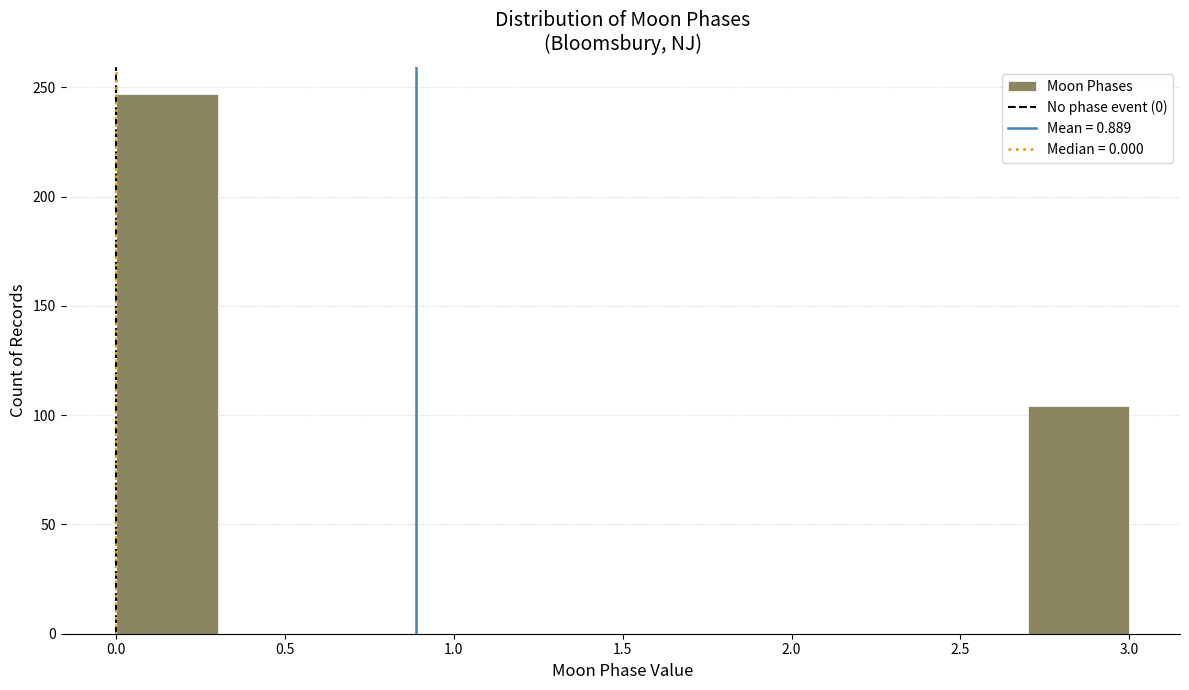

Reading left to right, list every bar in this chart as the range it spans on the x-axis followed by its height. The values are not printed on the chart, so give them approximately, as read against the axis.

0.0 to 0.3: 245
0.3 to 0.6: 0
0.6 to 0.9: 0
0.9 to 1.2: 0
1.2 to 1.5: 0
1.5 to 1.8: 0
1.8 to 2.1: 0
2.1 to 2.4: 0
2.4 to 2.7: 0
2.7 to 3.0: 105